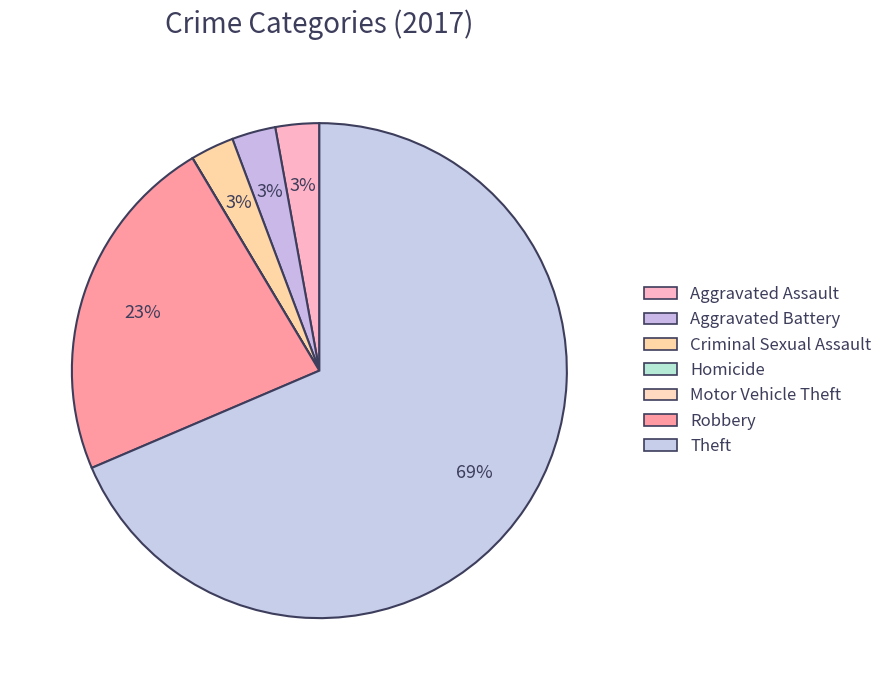

What is the largest slice in the pie chart?

Theft